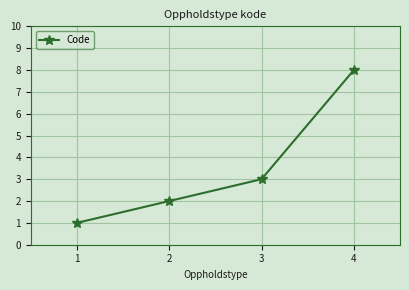

At which label is the value closest to 4?

3